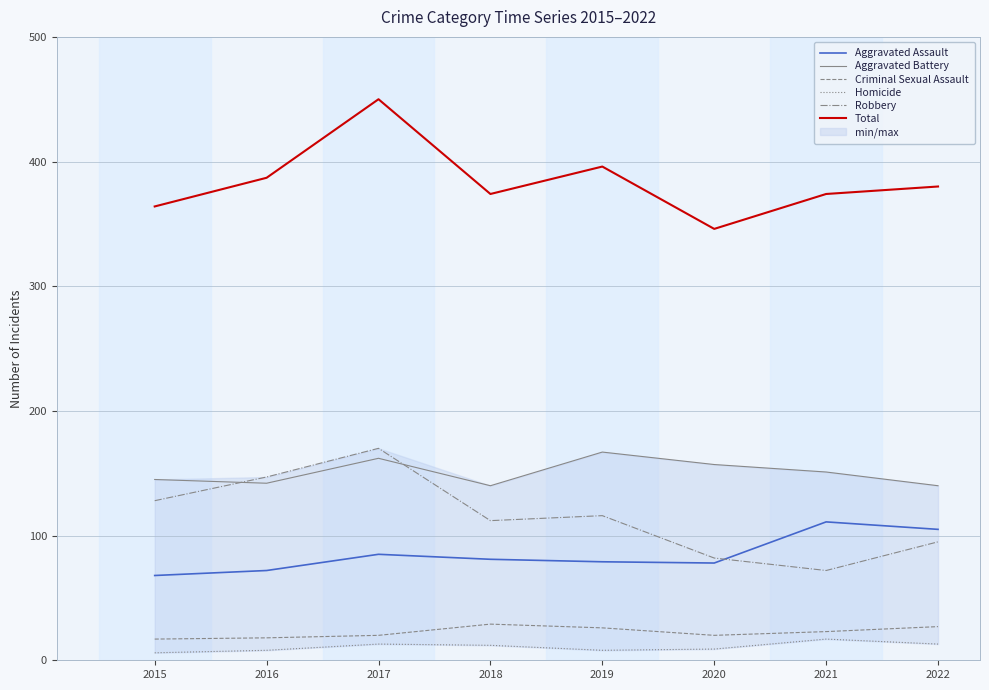

Reading right to left, extract all data points from this chart.

Aggravated Assault: 2022=105	2021=111	2020=78	2019=79	2018=81	2017=85	2016=72	2015=68
Aggravated Battery: 2022=140	2021=151	2020=157	2019=167	2018=140	2017=162	2016=142	2015=145
Criminal Sexual Assault: 2022=27	2021=23	2020=20	2019=26	2018=29	2017=20	2016=18	2015=17
Homicide: 2022=13	2021=17	2020=9	2019=8	2018=12	2017=13	2016=8	2015=6
Robbery: 2022=95	2021=72	2020=82	2019=116	2018=112	2017=170	2016=147	2015=128
Total: 2022=380	2021=374	2020=346	2019=396	2018=374	2017=450	2016=387	2015=364